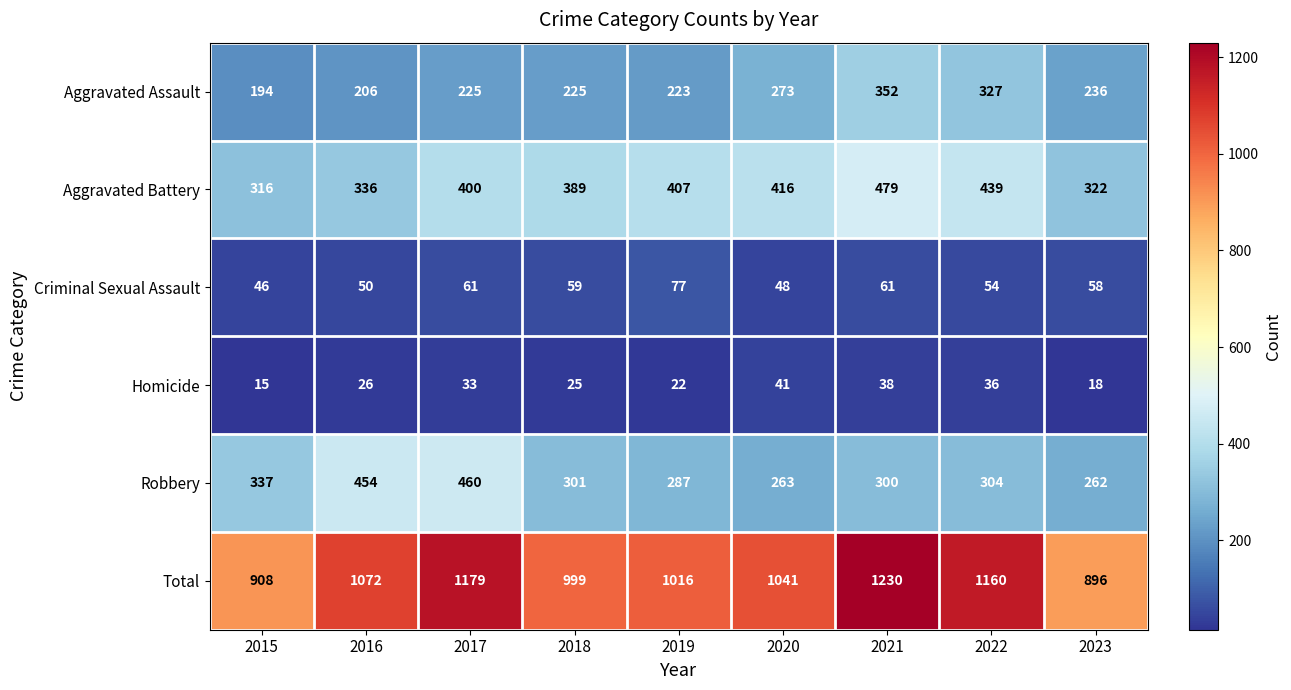

Count the number of categories in the chart.

9